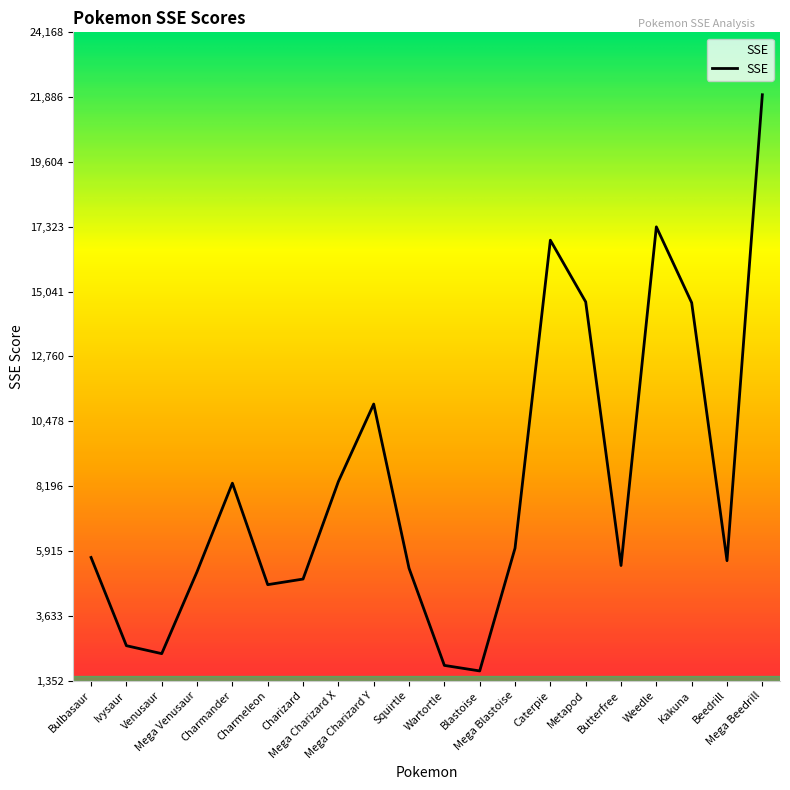

What is the difference between the maximum and minimum values?

20281